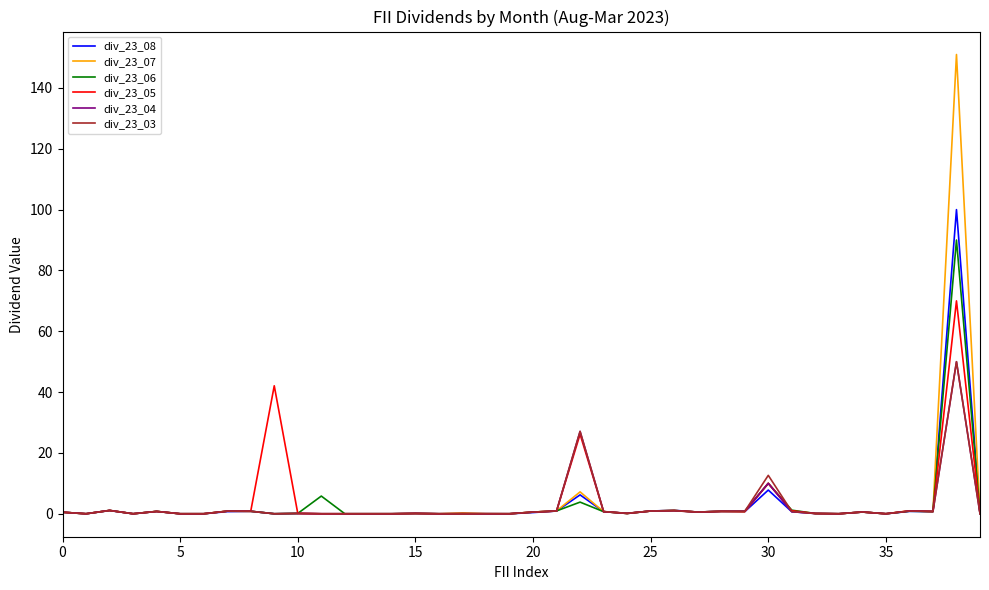

What is the maximum value shown in the chart?

151.0